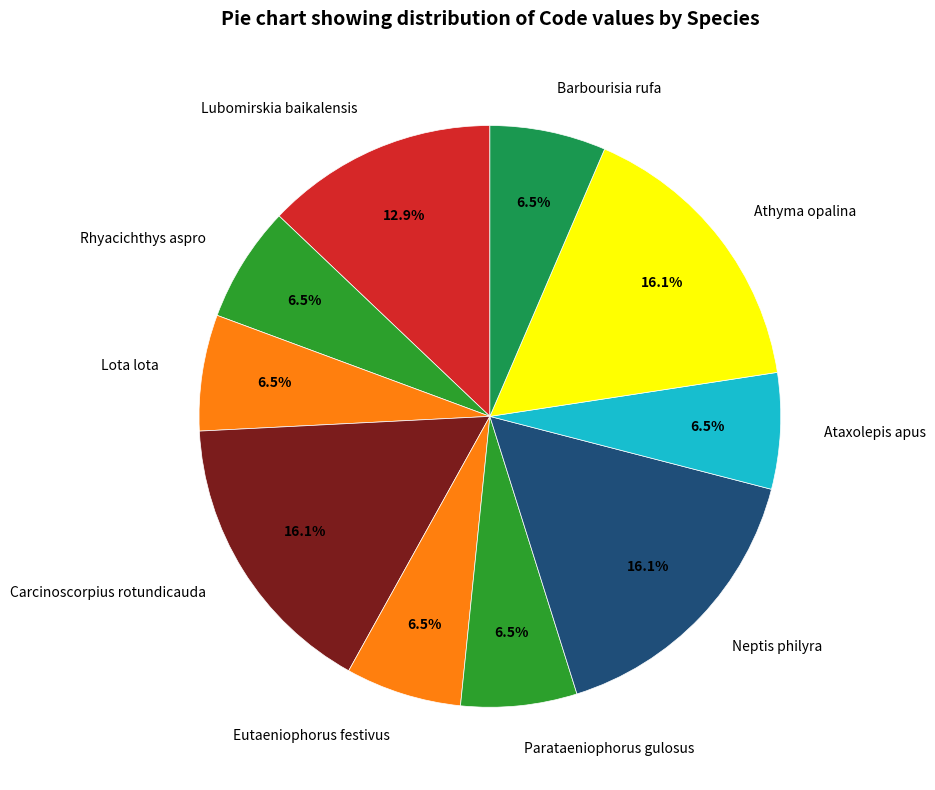

To the nearest percent, what is the difference between the largest and smallest slice percentages?

10%